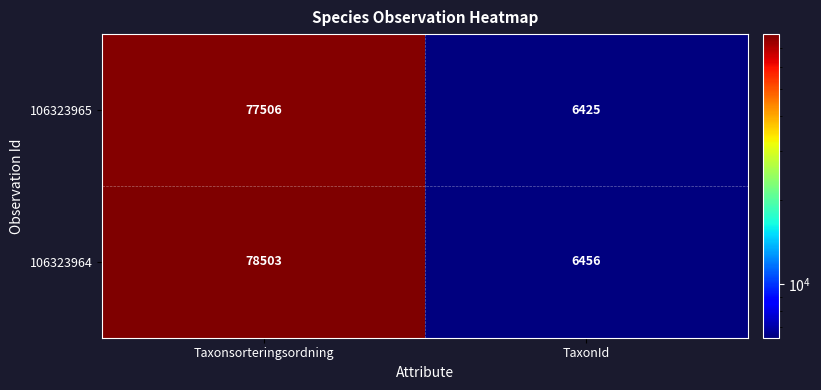

Which label corresponds to the largest value in the chart?

Taxonsorteringsordning